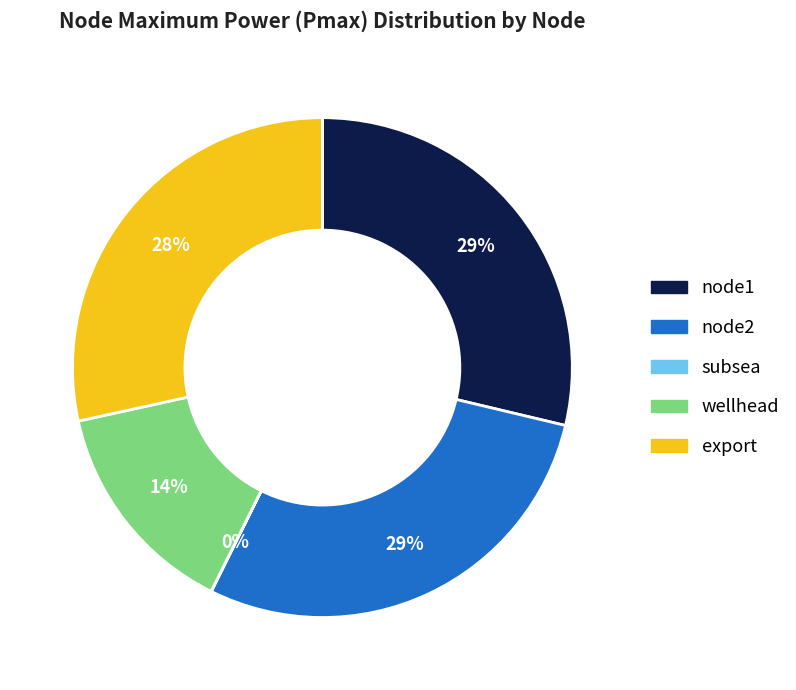

To the nearest percent, what is the average slice percentage?

20%